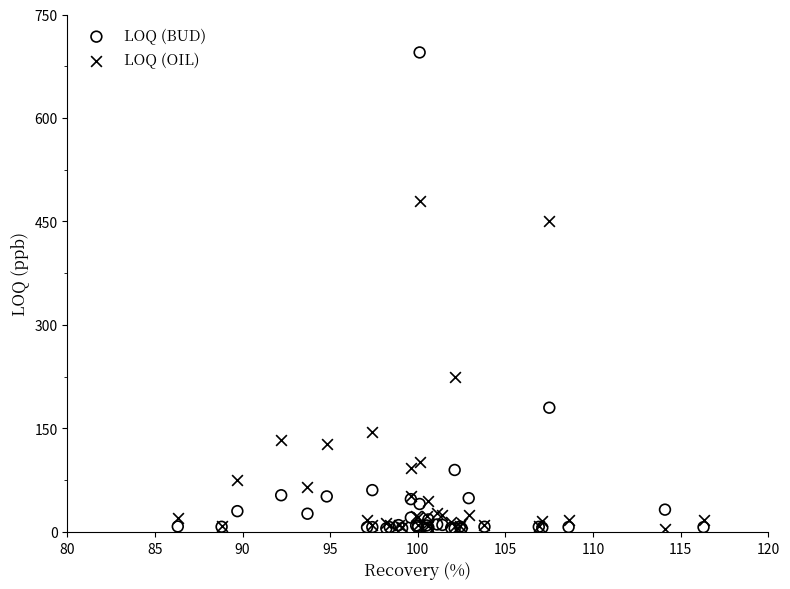

In the LOQ (BUD) series, what Y value is closest to 349?

180.0